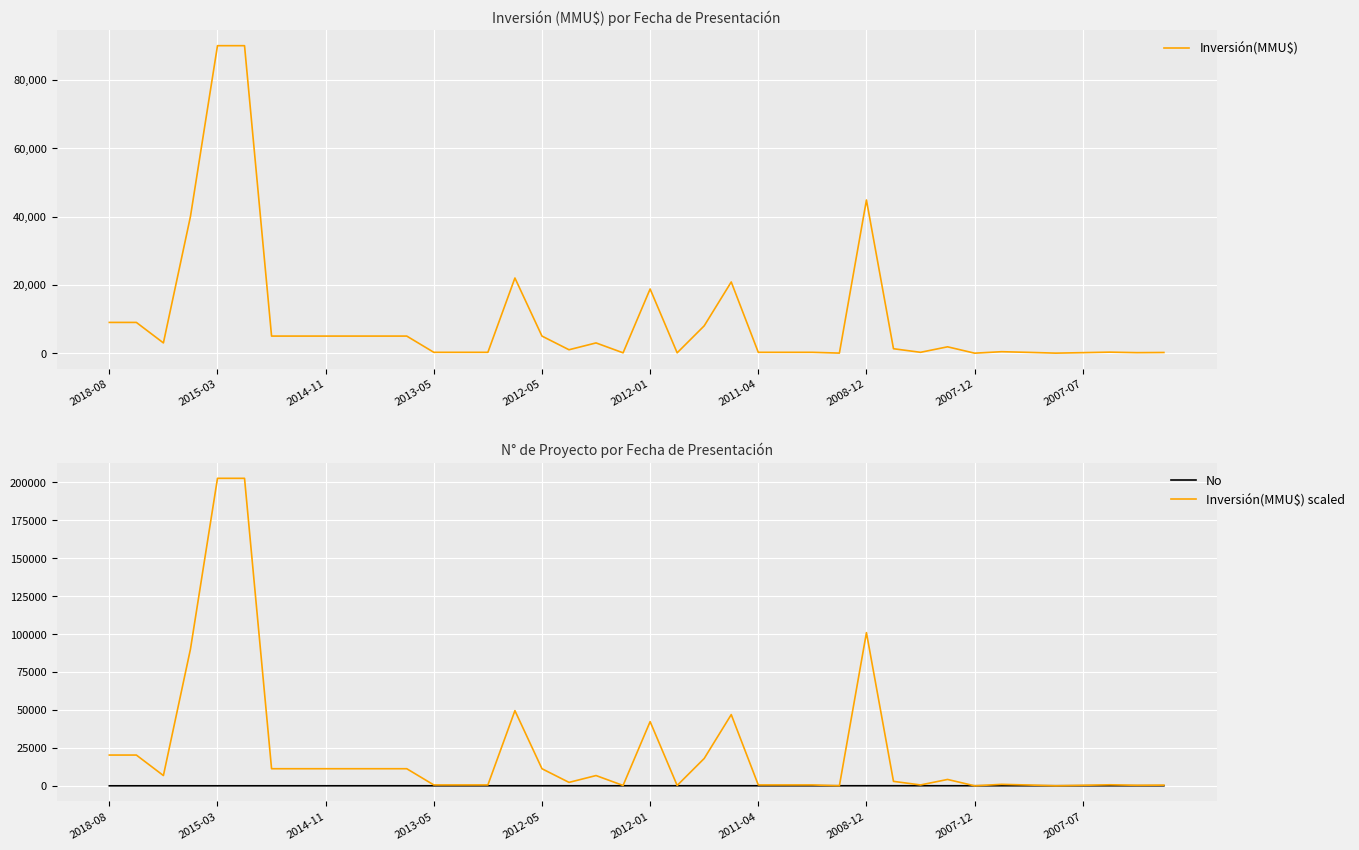

True or false: No has more than 2 points higher than both neighbors.

False